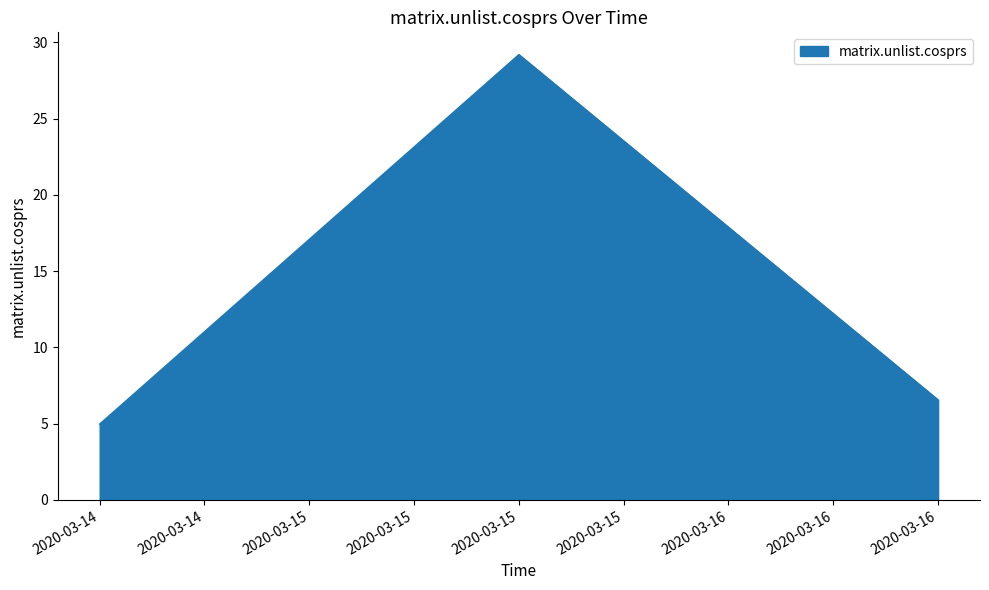

Which has a higher value, 2020-03-15 or 2020-03-14?

2020-03-15